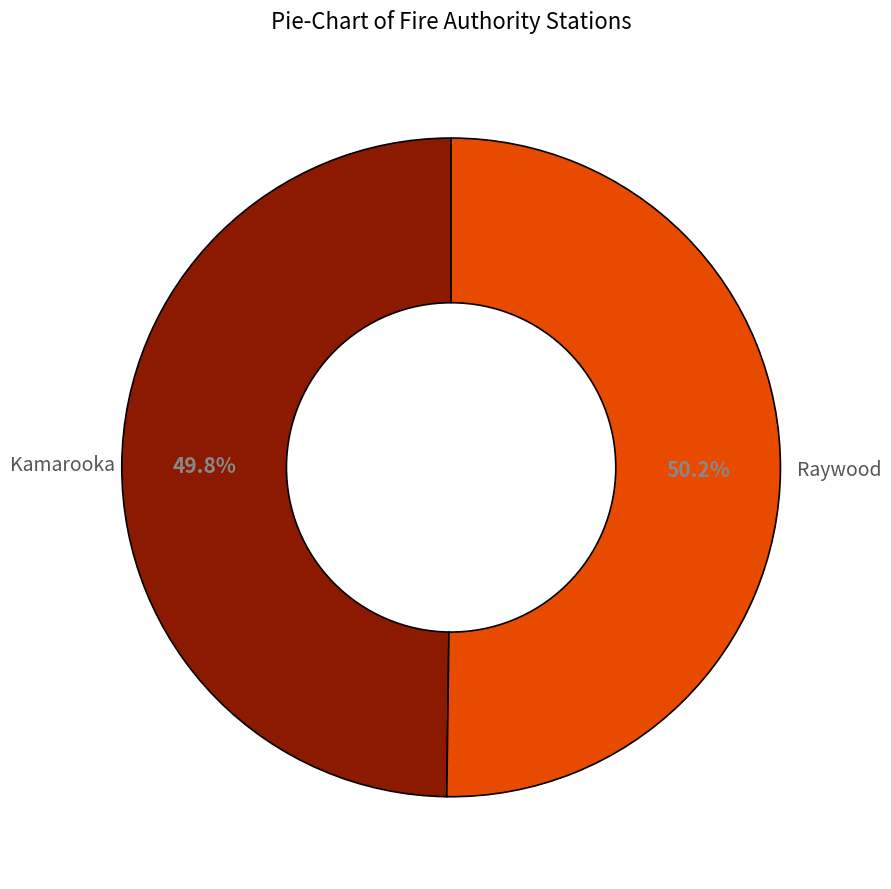

How many segments does this pie chart have?

2